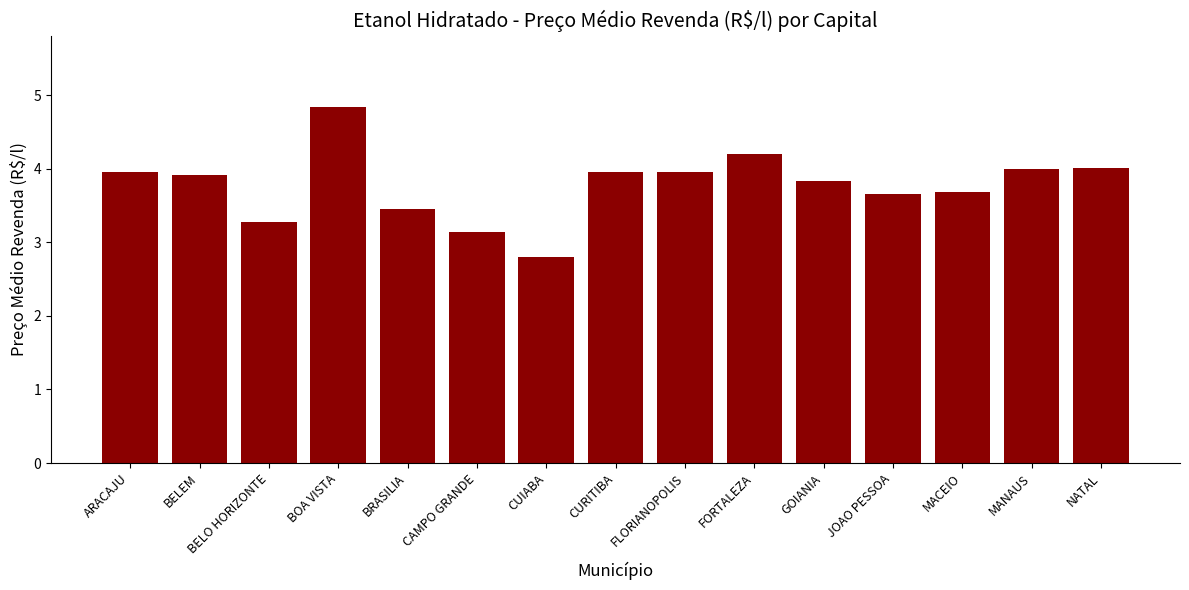

Which has a higher value, MACEIO or MANAUS?

MANAUS